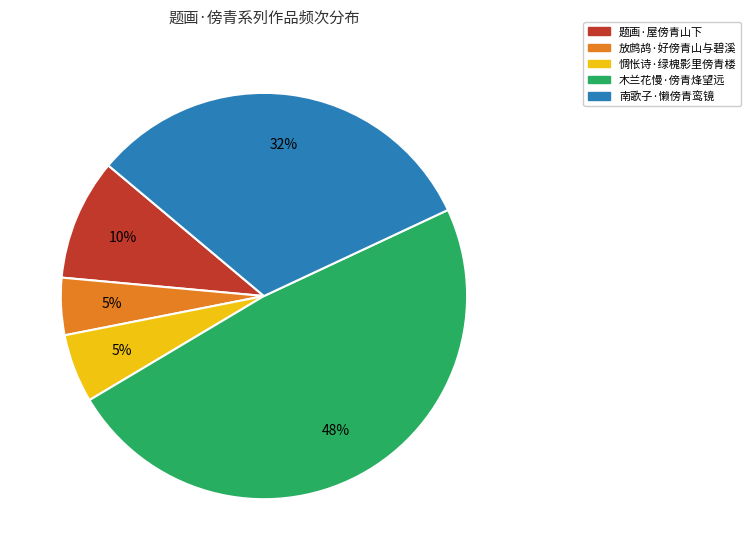

Count the number of slices in the pie.

5